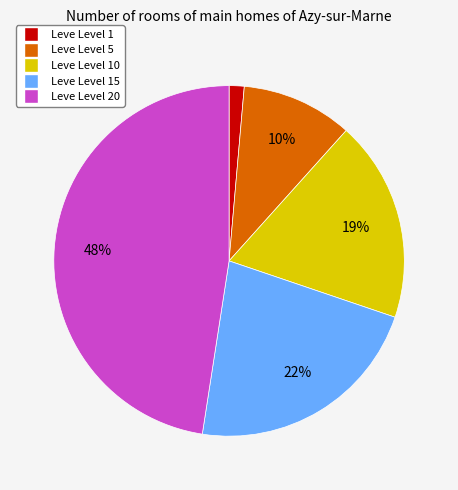

Is there any slice that represents more than half of the pie?

No